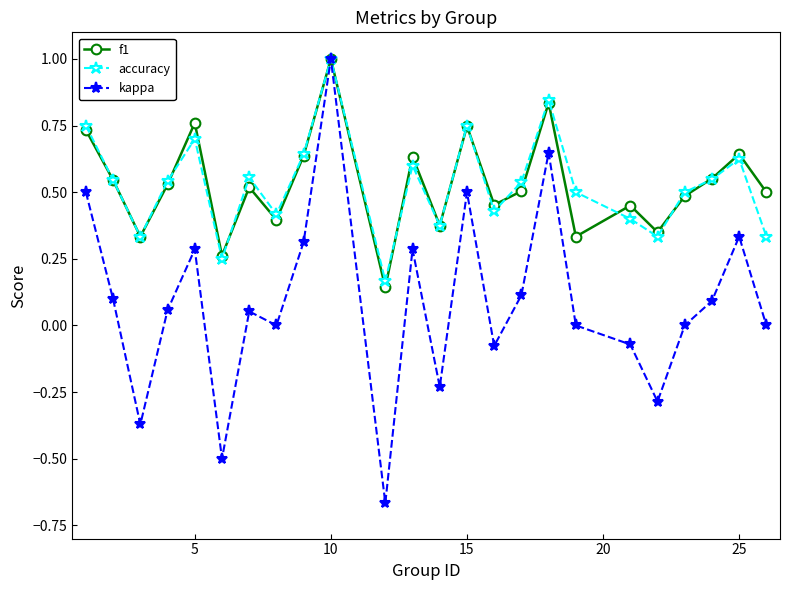

What is the maximum value for accuracy?

1.0